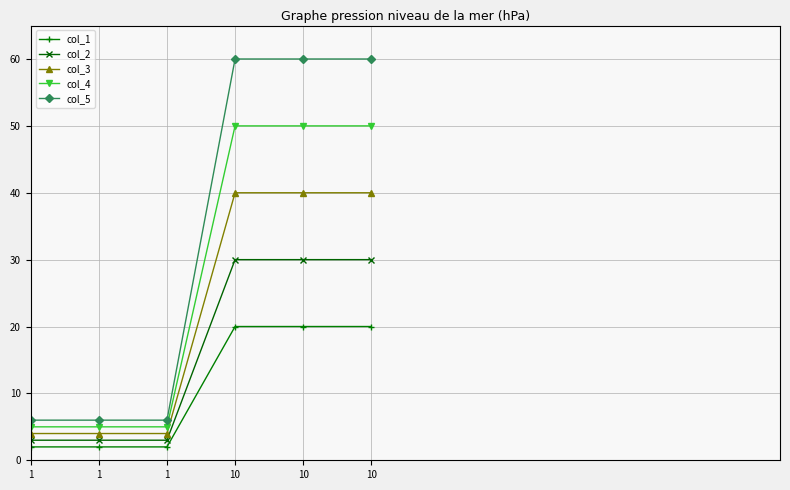

Which series has the widest spread of values?

col_5